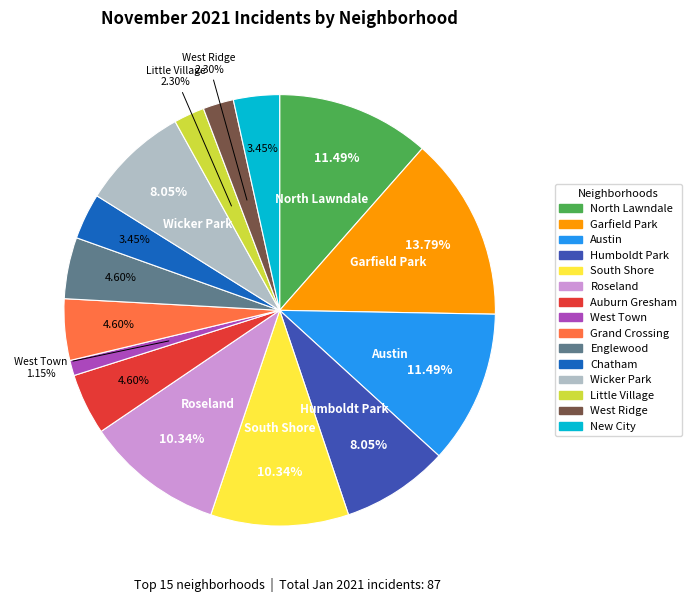

Which has a higher value, Grand Crossing or South Shore?

South Shore